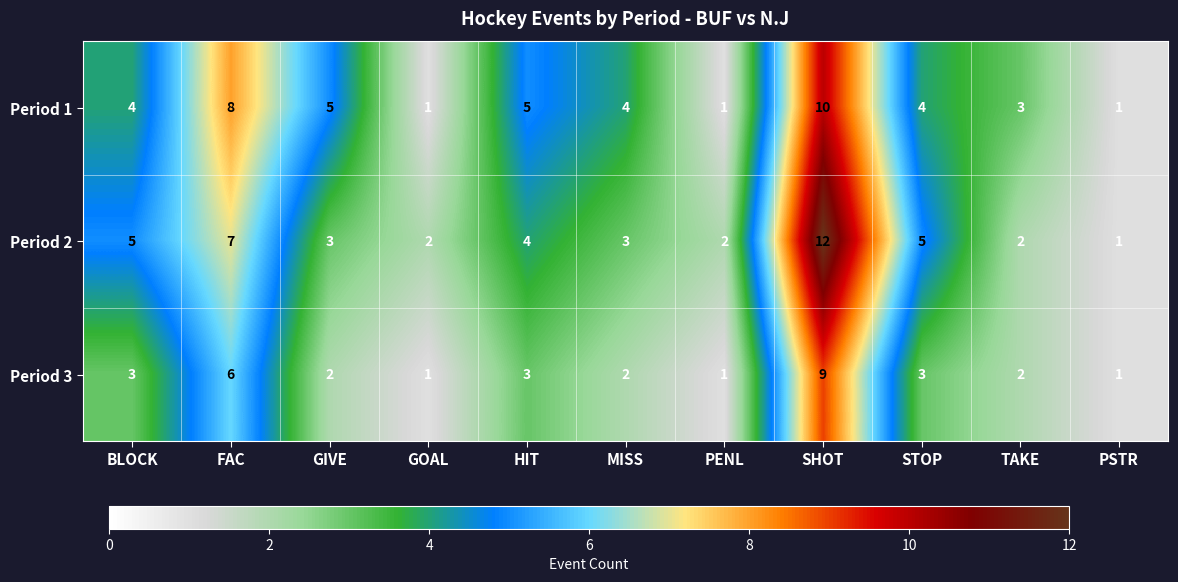

At which category is the sum across all series the highest?

SHOT